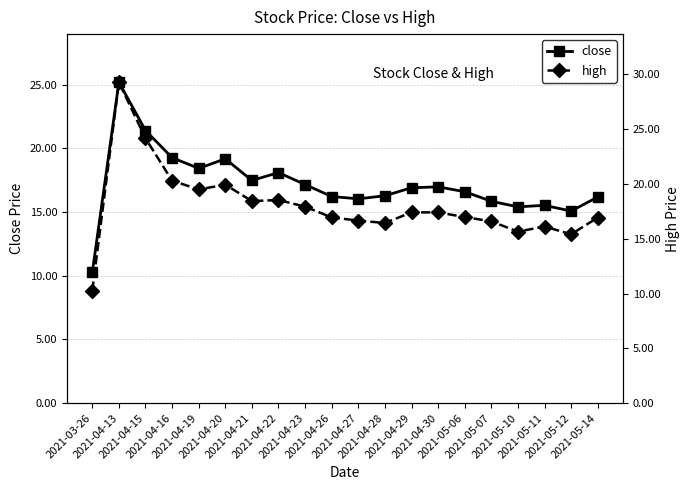

How many series are shown in this chart?

2